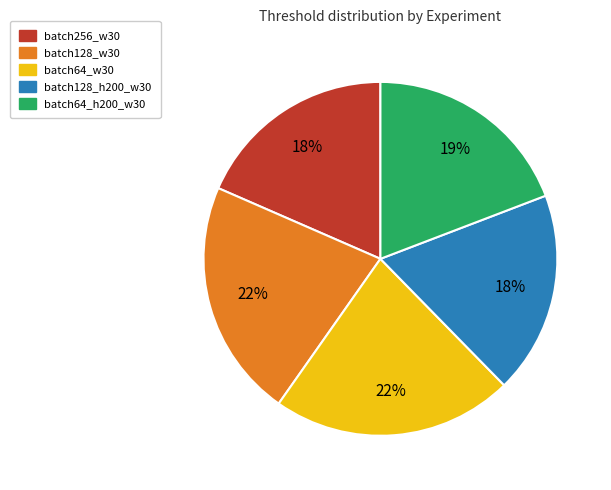

True or false: batch128_h200_w30 accounts for 18% of the total.

True